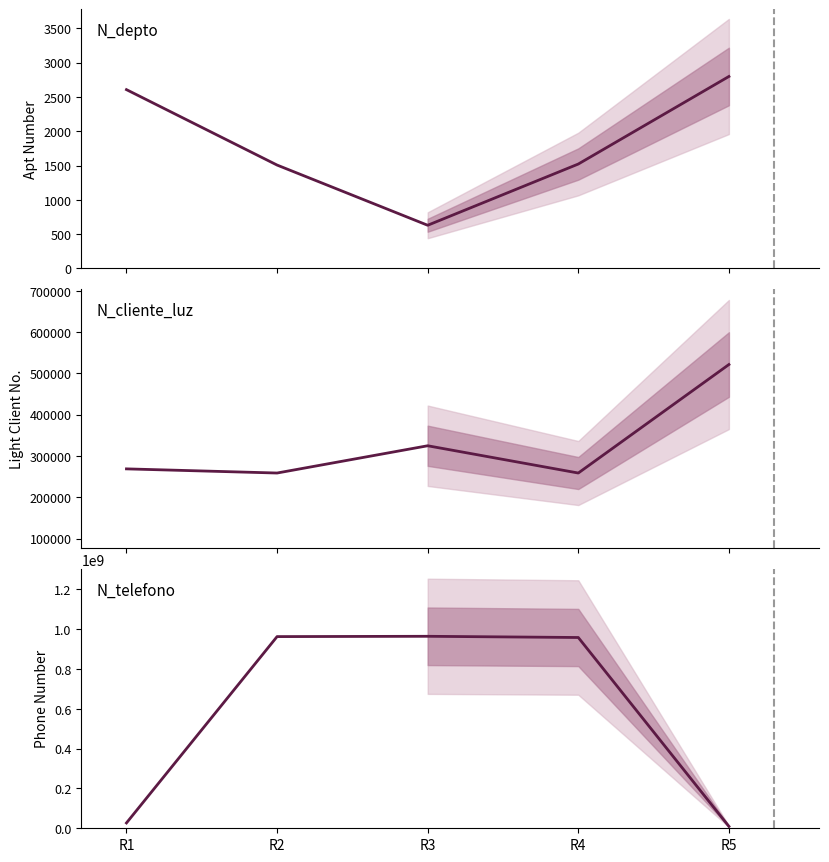

Between R5 and R1, which is larger?

R5